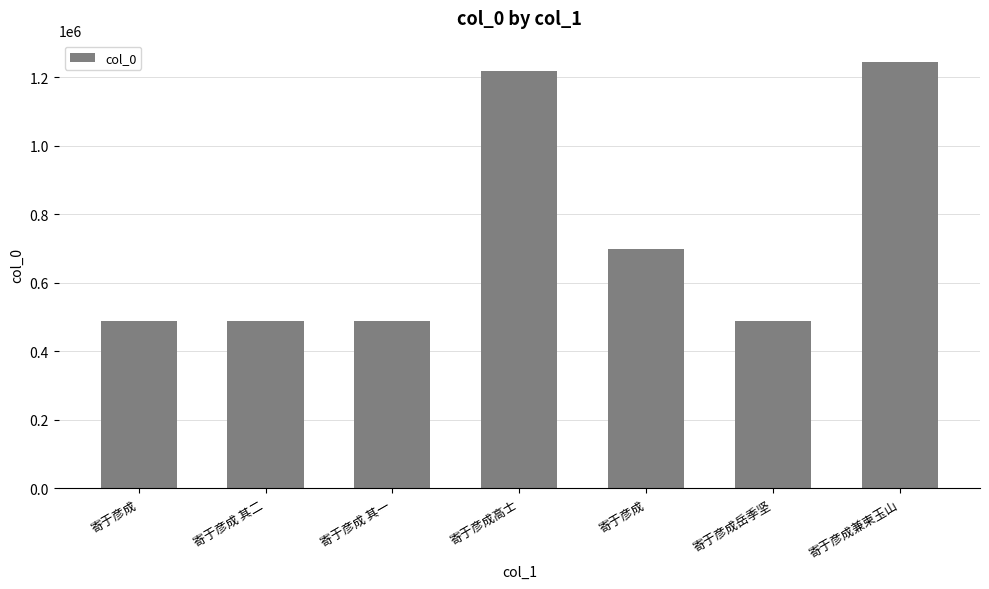

What is the label of the 1st bar from the left?

寄于彦成